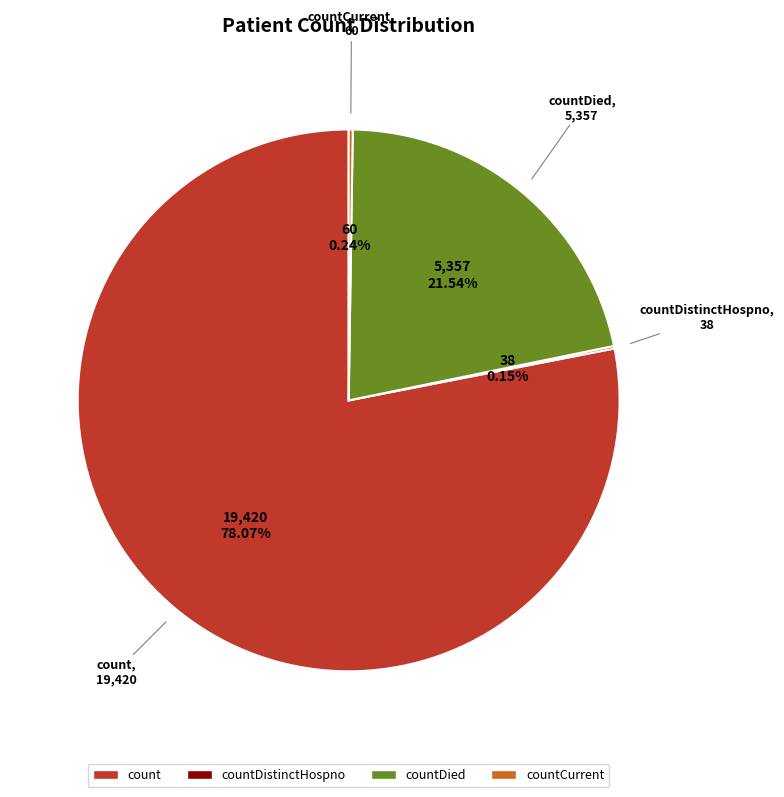

To the nearest percent, what is the difference between the largest and smallest slice percentages?

78%